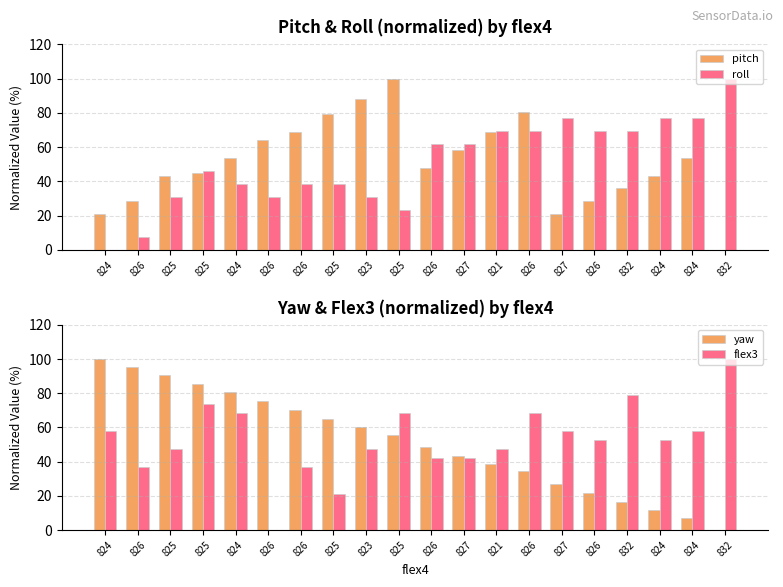

At which category does the chart reach its peak across all series?

825